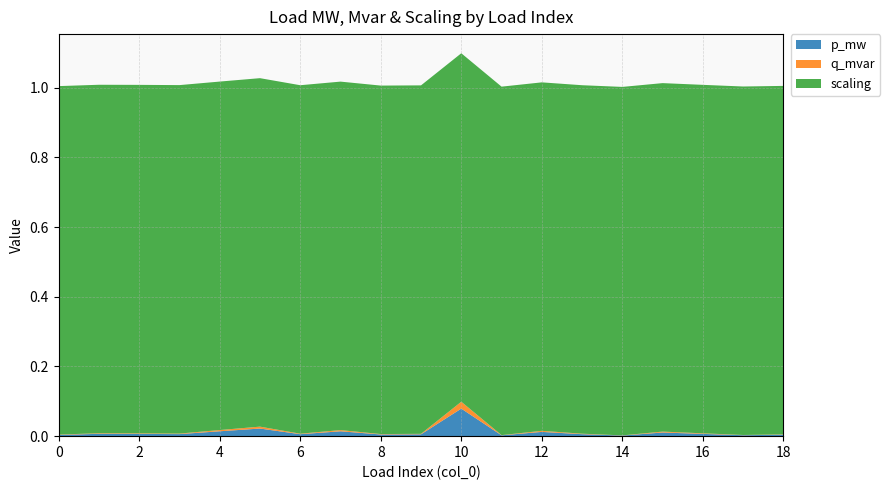

At which category is the sum across all series the highest?

10